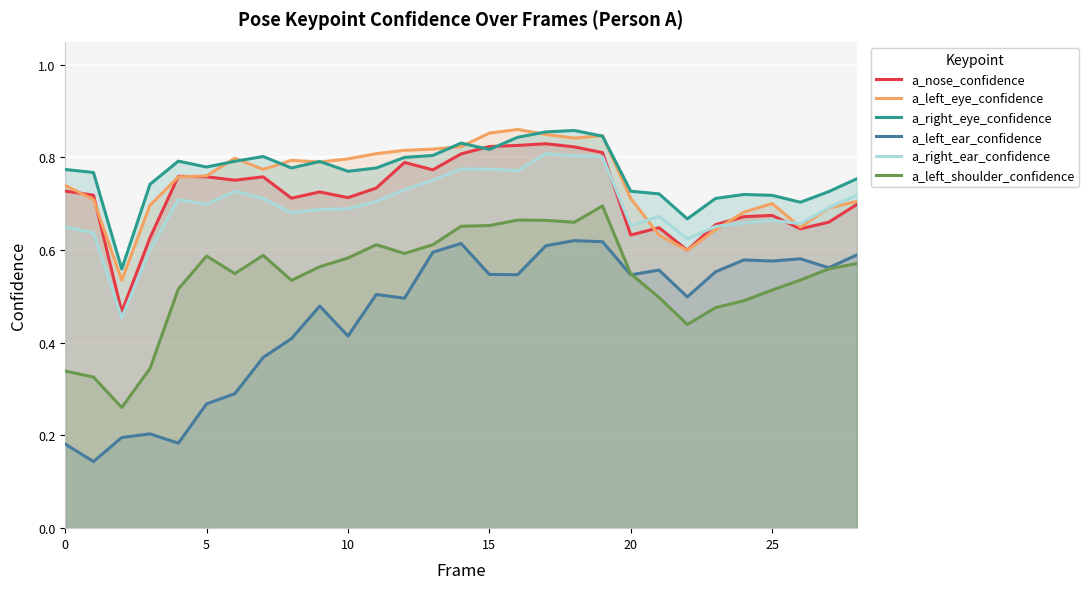

Which series has the widest spread of values?

a_left_ear_confidence